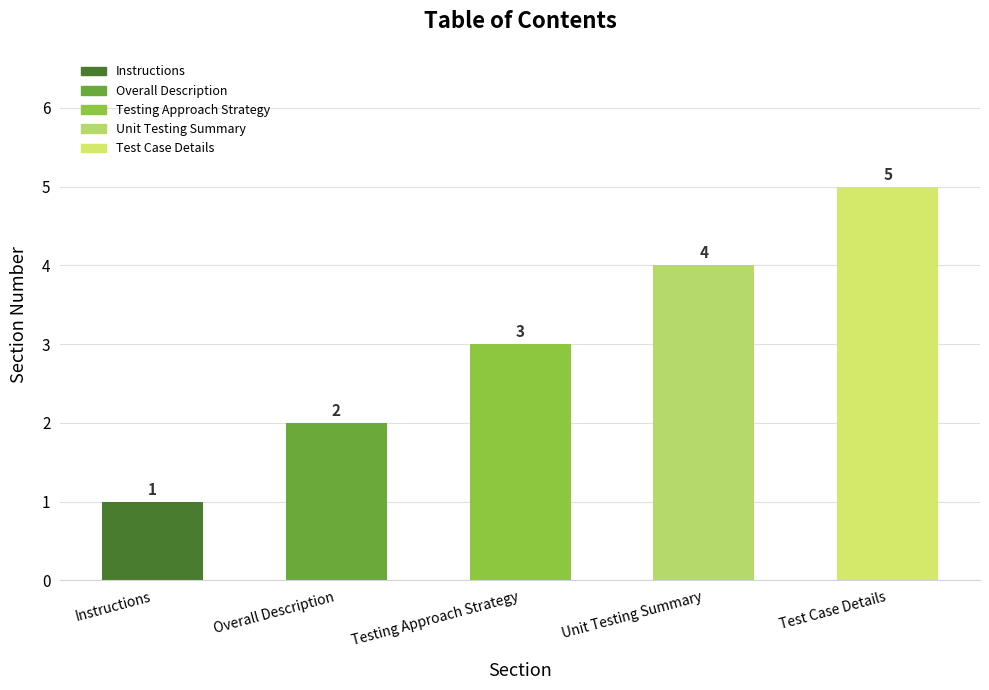

How many data points are less than 3?

2